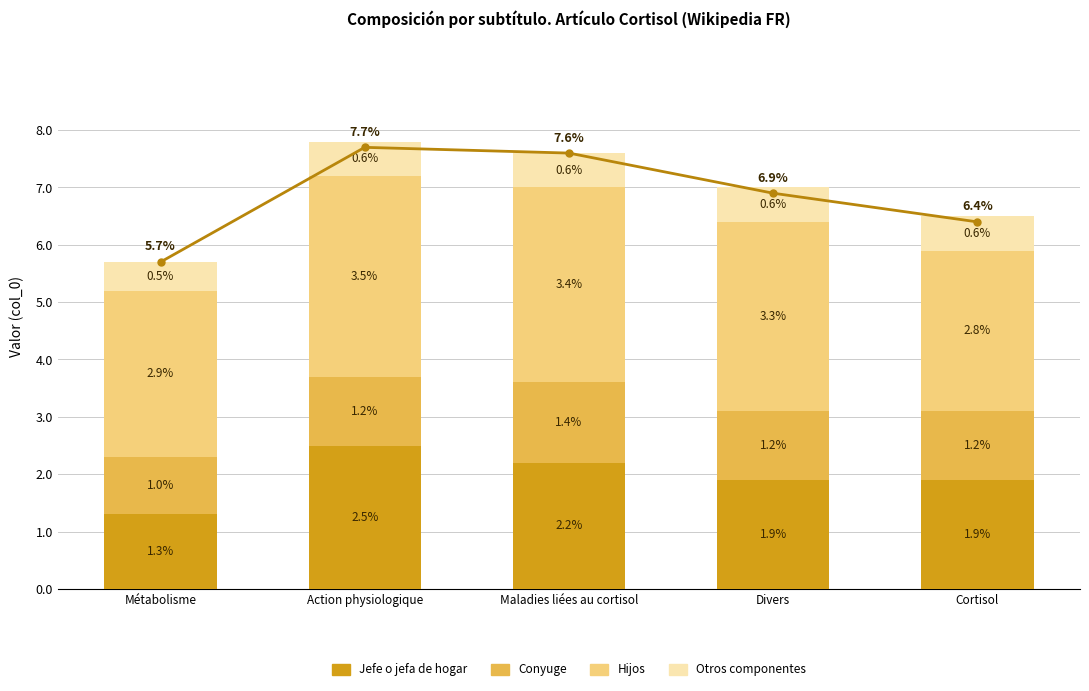

What is the difference between the highest and lowest values at Action physiologique?

7.1